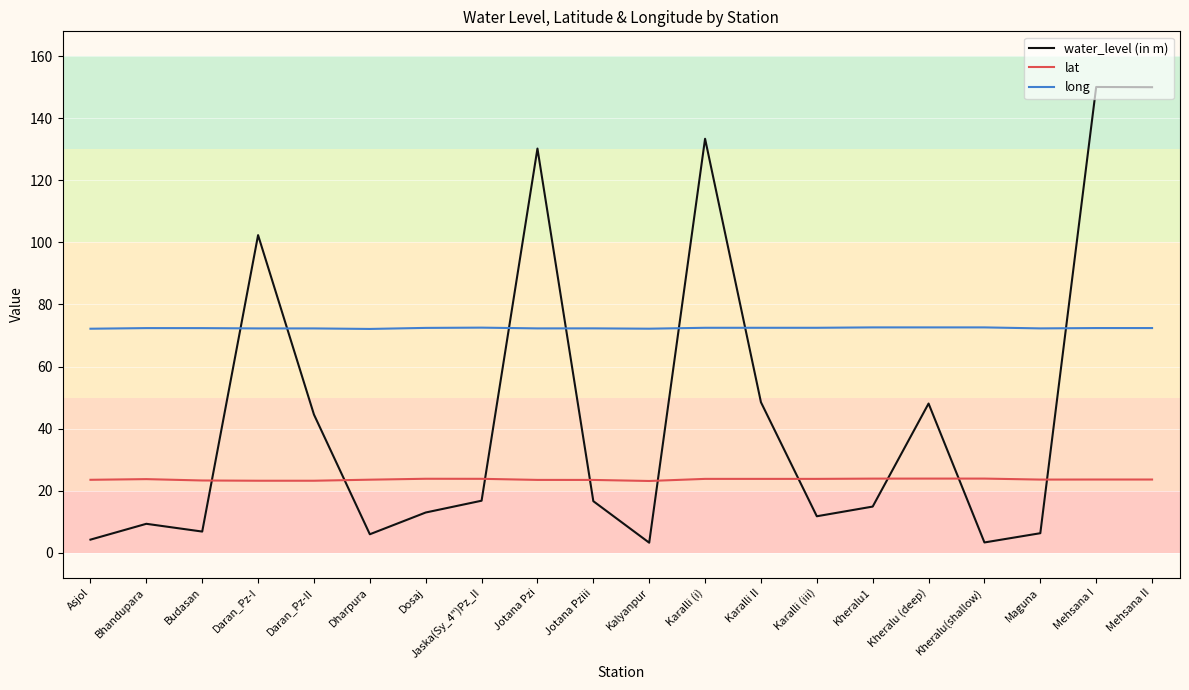

What is the sum of the lat values at Kheralu (deep) and Jaska(Sy_4")Pz_II?

47.7